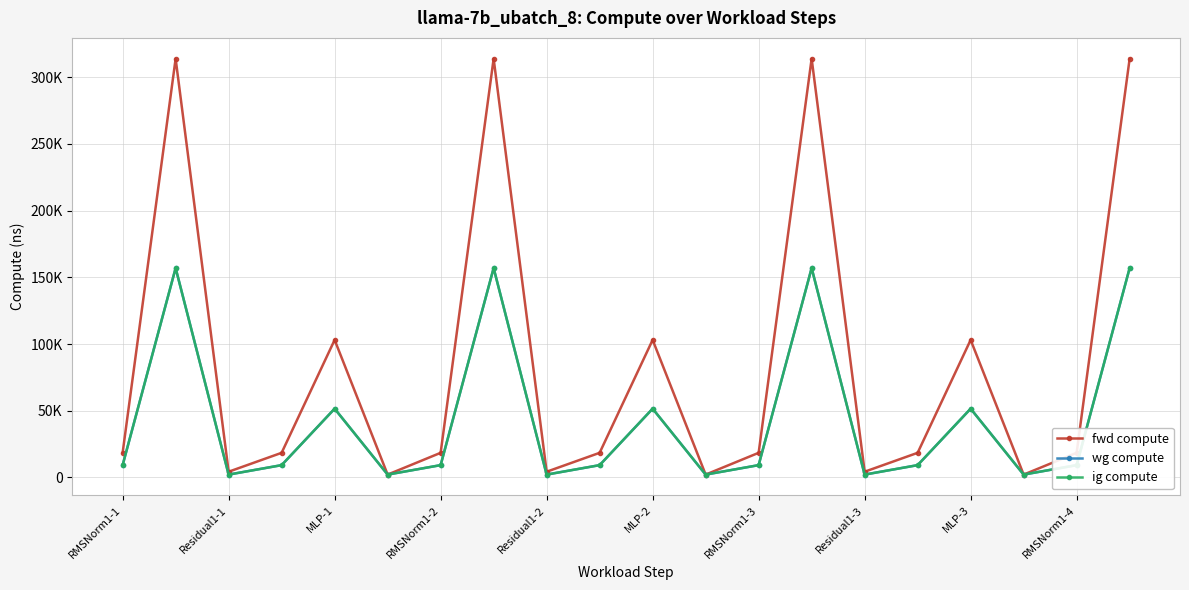

Rank the series by their maximum value, from lowest to highest.

wg compute, ig compute, fwd compute